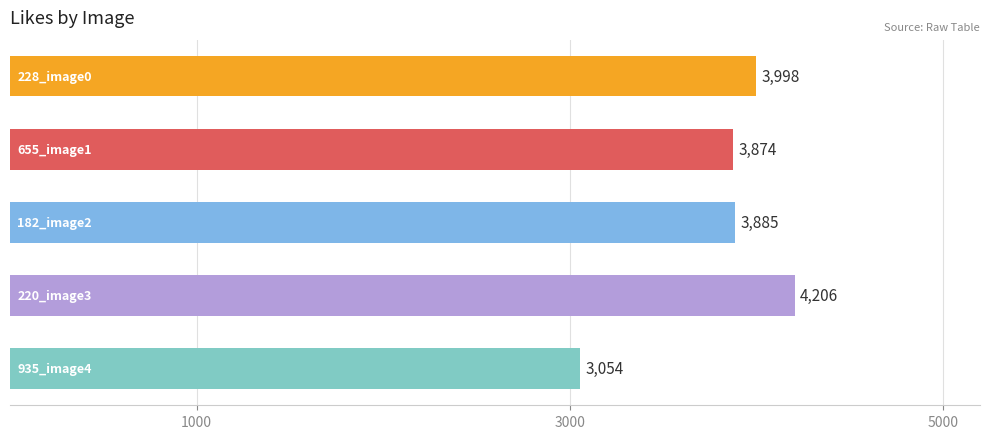

What is the difference between the maximum and second lowest values?

332